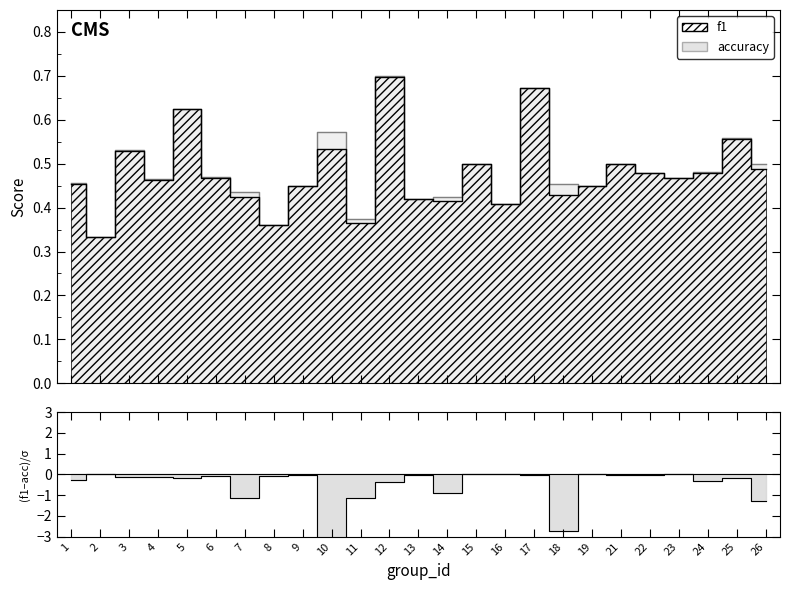

What is the sum of the f1 values at 12 and 8?

1.1